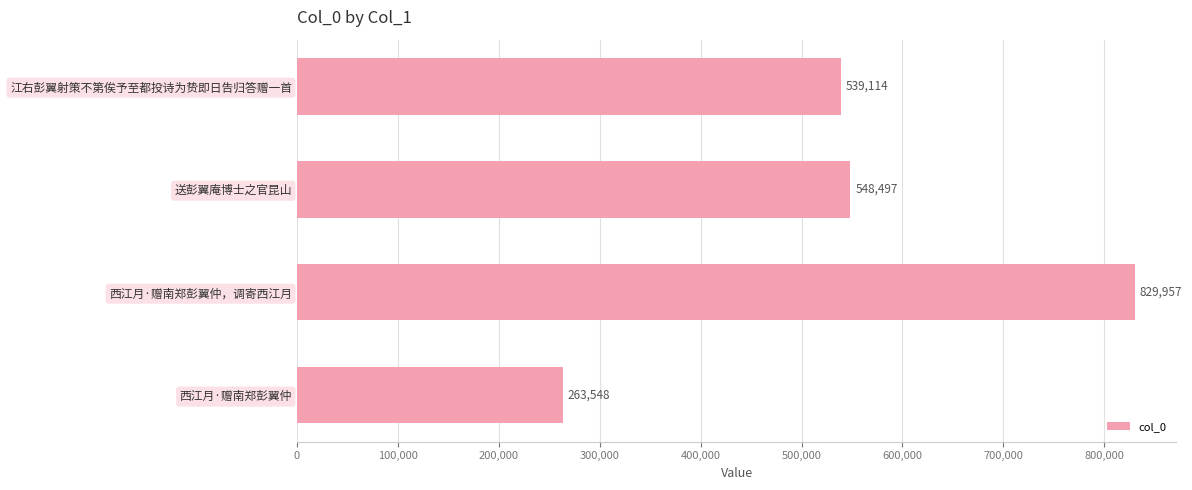

What is the value of the 2nd bar from the top?

548497